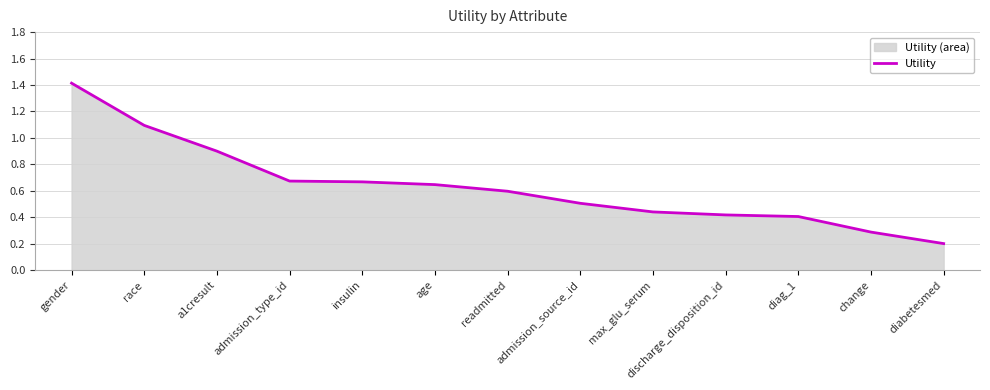

What is the smallest value displayed?

0.2